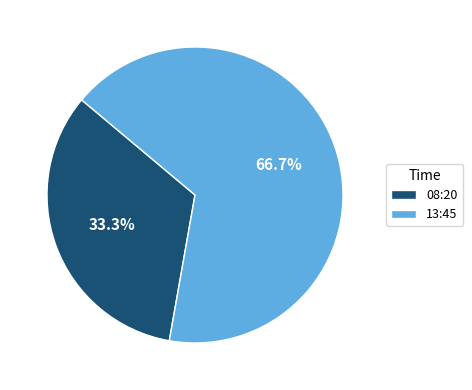

Between 13:45 and 08:20, which is larger?

13:45